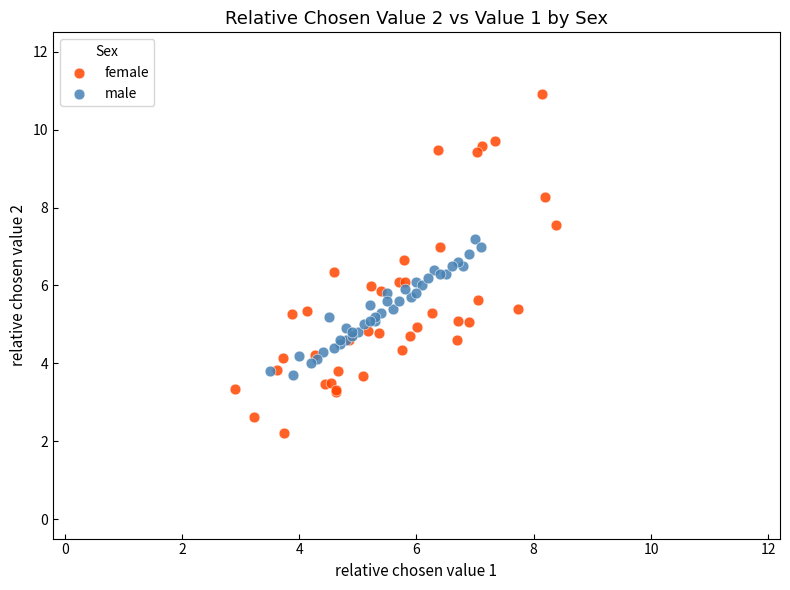

Which series contains the highest Y value?

female